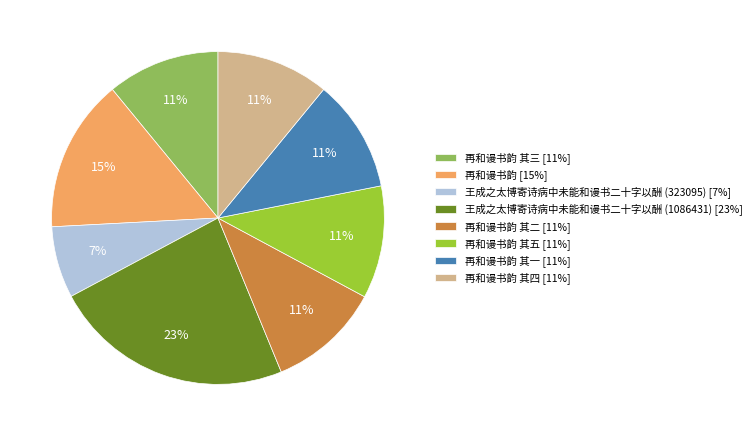

Which category has the smallest portion of the pie?

王成之太博寄诗病中未能和谩书二十字以酬 (323095) [7%]